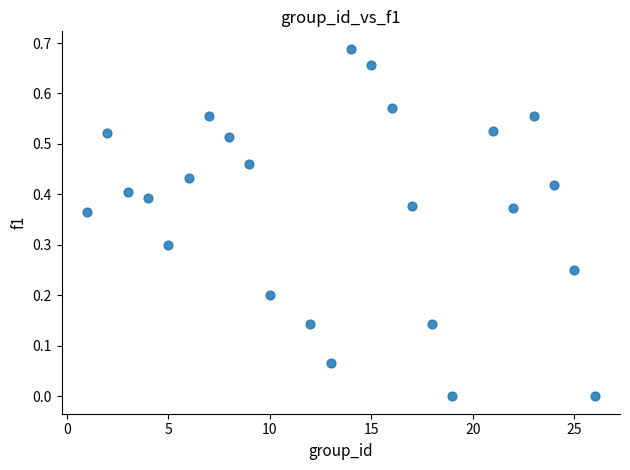

What is the range of X values (max minus min)?

25.0